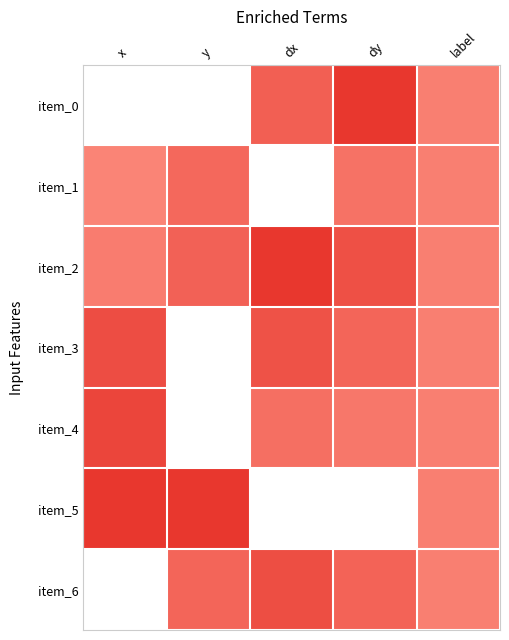

Reading left to right, transcribe all the data shown in this chart.

item_0: x=0.0	y=0.0	dx=0.7	dy=1.0	label=0.5
item_1: x=0.5	y=0.7	dx=0.0	dy=0.6	label=0.5
item_2: x=0.5	y=0.7	dx=1.0	dy=0.8	label=0.5
item_3: x=0.8	y=0.0	dx=0.8	dy=0.7	label=0.5
item_4: x=0.9	y=0.0	dx=0.6	dy=0.6	label=0.5
item_5: x=1.0	y=1.0	dx=0.0	dy=0.0	label=0.5
item_6: x=0.0	y=0.7	dx=0.8	dy=0.7	label=0.5